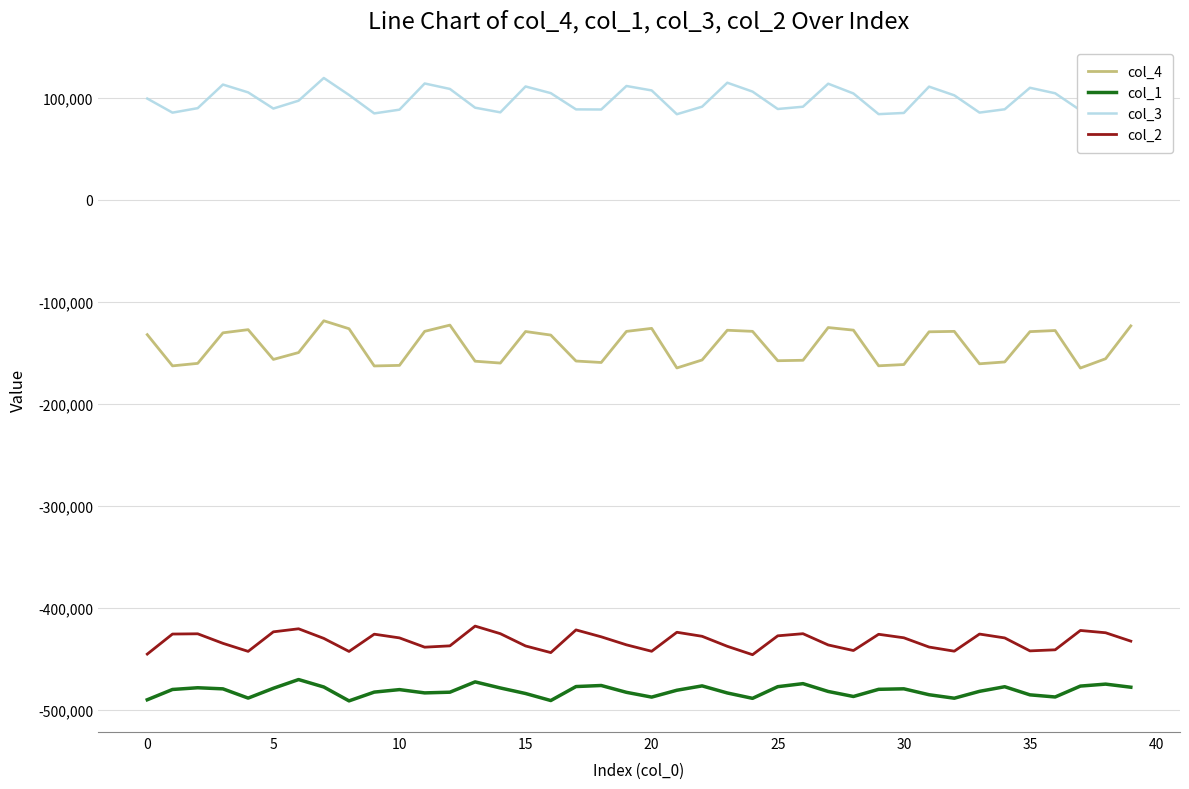

List the series in order of their peak value, highest first.

col_3, col_4, col_2, col_1